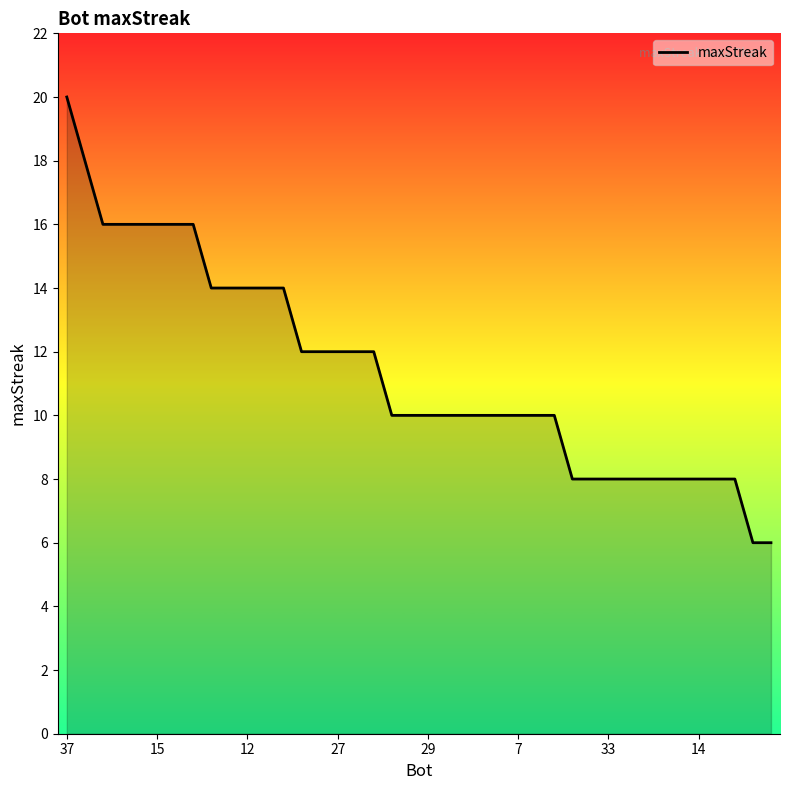

What is the difference between the maximum and minimum values?

14